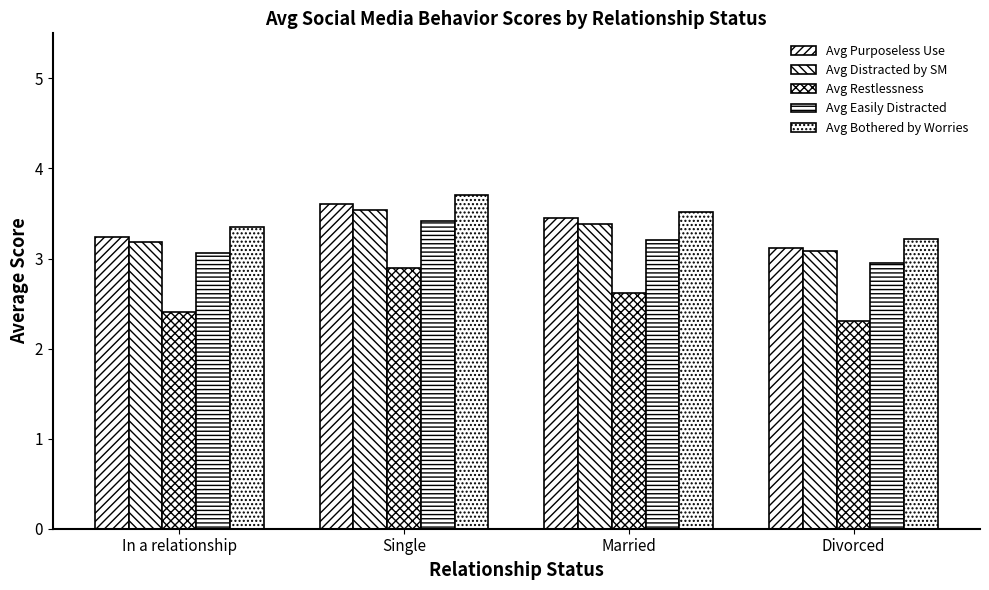

Rank the categories by Avg Distracted by SM value from highest to lowest.

Single, Married, In a relationship, Divorced